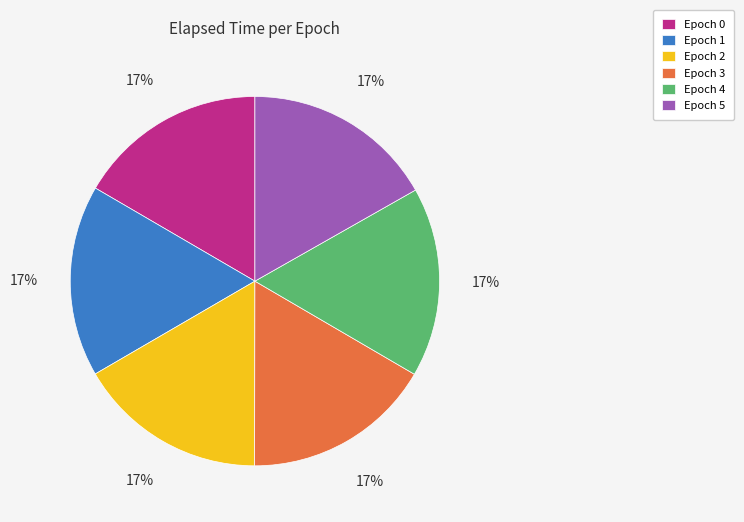

Count the number of slices in the pie.

6